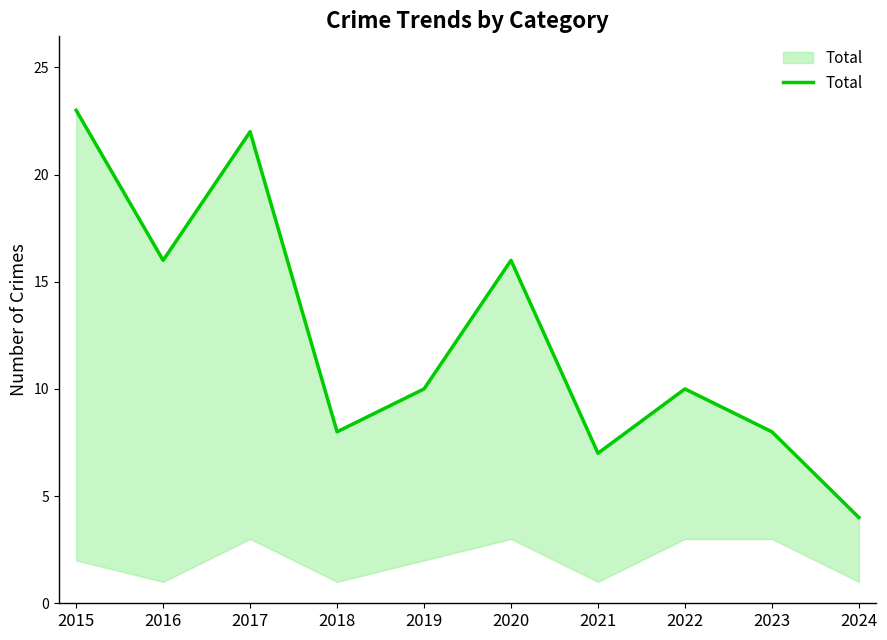

Which label corresponds to the largest value in the chart?

2015